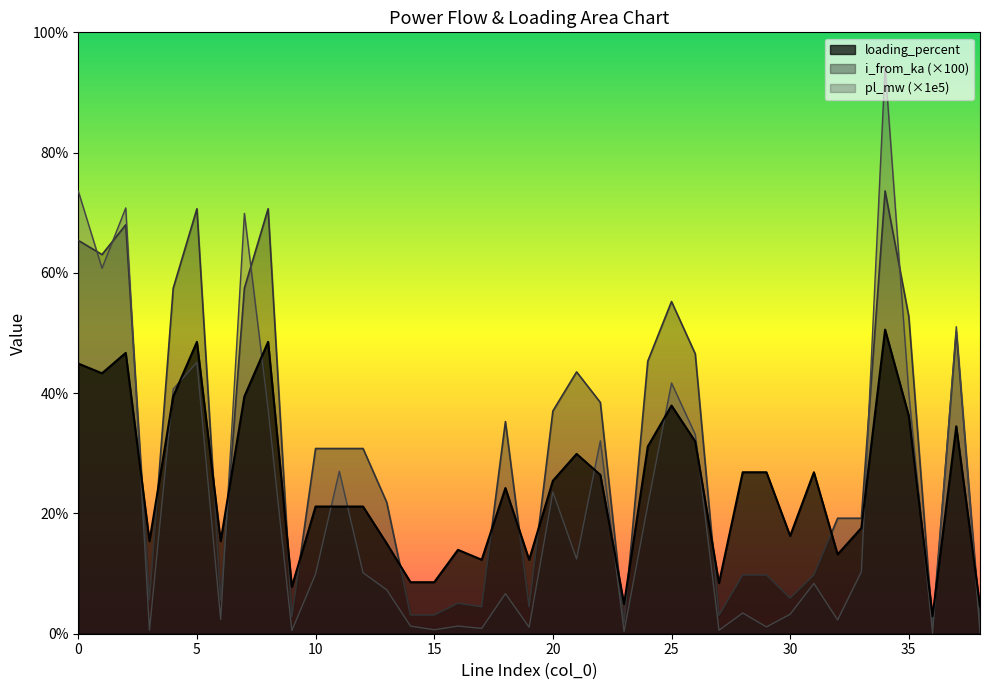

Between which two adjacent categories do loading_percent and pl_mw first intersect?

2 and 3